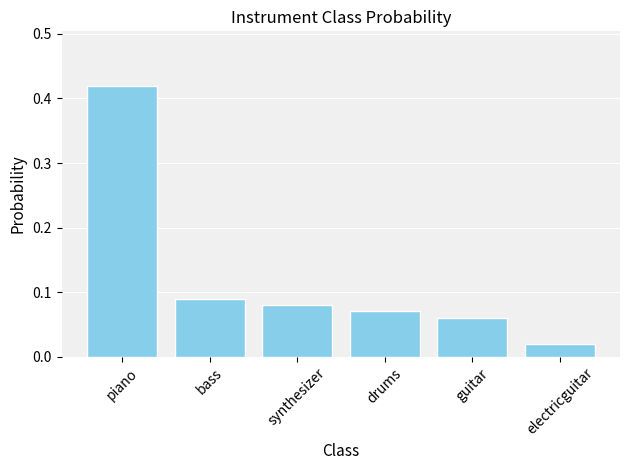

What is the difference between the values at bass and piano?

0.3